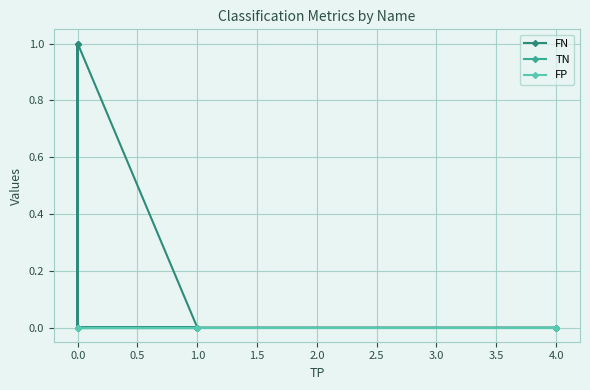

True or false: FP has a value of 0 at 0.0.

True